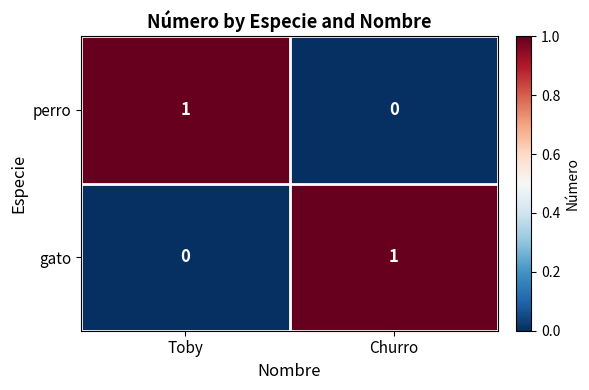

Rank the series at Toby from lowest to highest value.

gato, perro